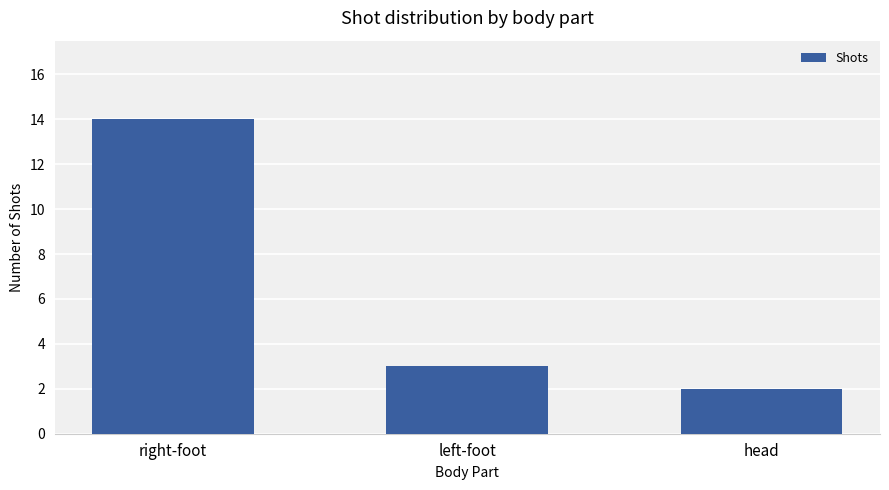

How many categories are shown in the chart?

3